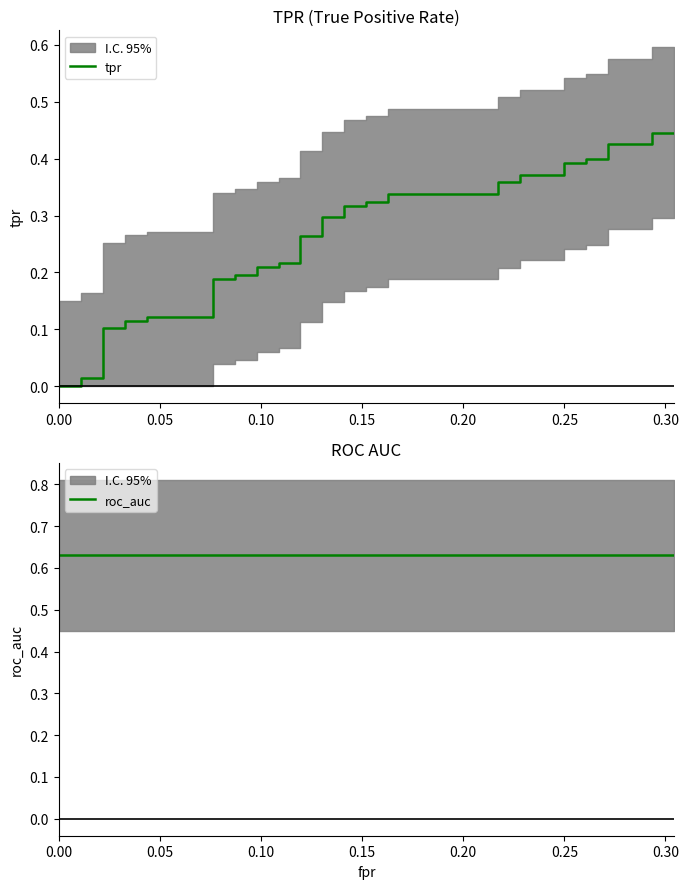

What is the average value of the tpr series?

0.3